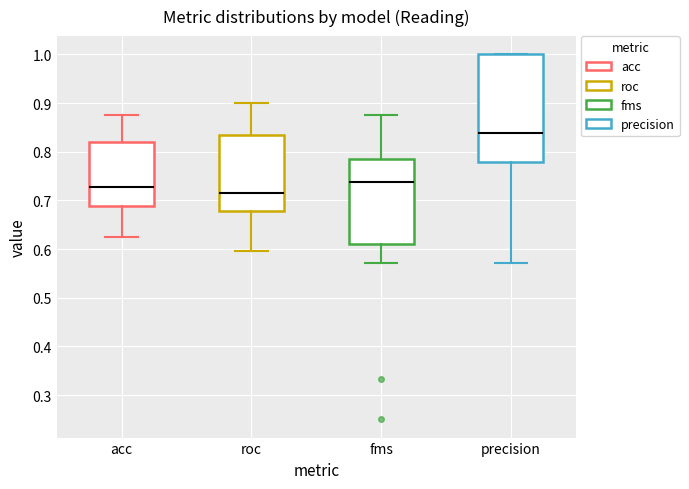

Where is the lower edge of the box for precision on the y-axis? The values are not printed on the chart, so give them approximately, as read against the axis.

0.78